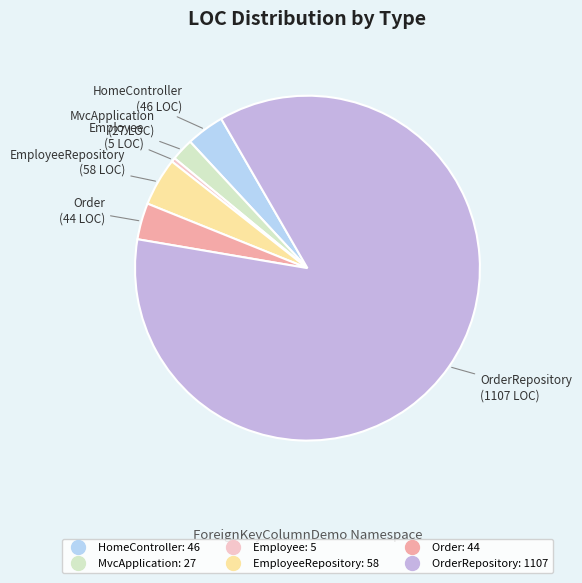

Is there any slice that represents more than half of the pie?

Yes